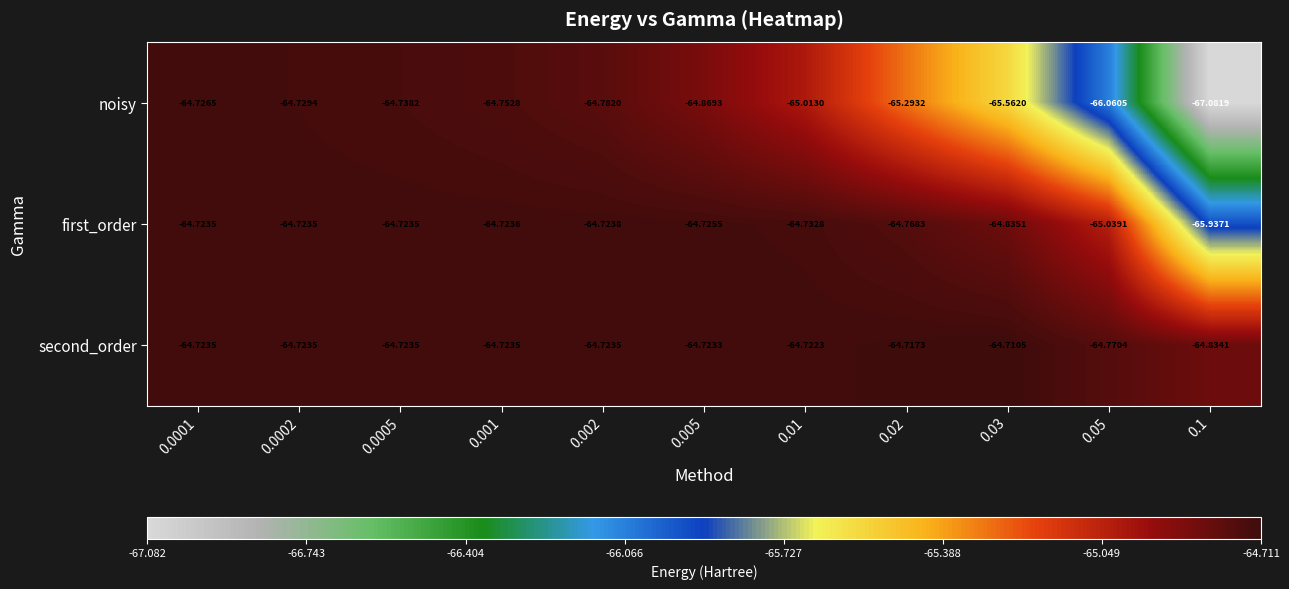

Between 0.03 and 0.05, which series saw the biggest shift?

noisy